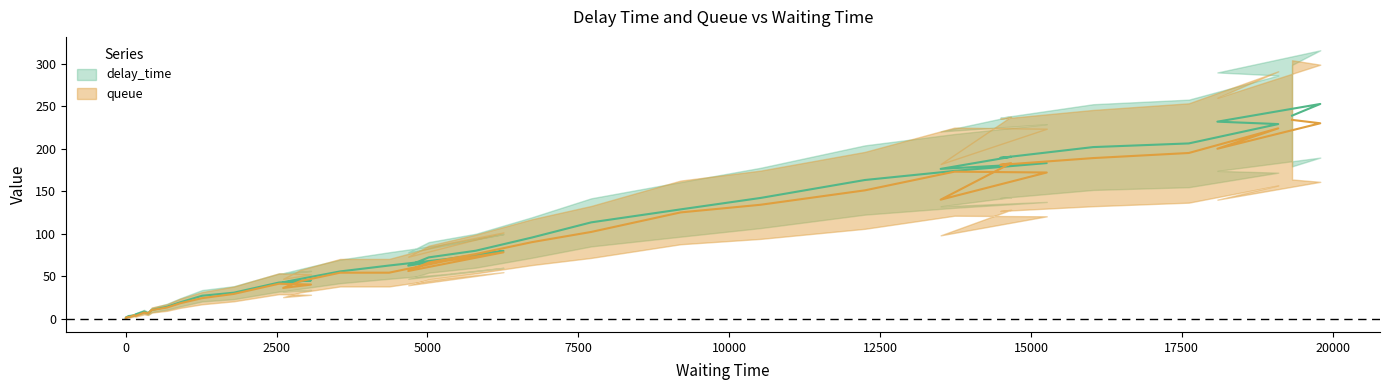

Rank the categories by delay_time value from lowest to highest.

0, 1, 49, 77, 142, 160, 369, 303, 431, 684, 902, 1265, 1791, 2539, 2608, 3069, 2891, 3552, 4681, 4363, 5314, 5021, 6259, 5801, 6733, 7713, 9194, 10518, 12249, 13733, 13504, 15262, 14493, 14671, 16031, 17616, 19098, 18090, 19327, 19795